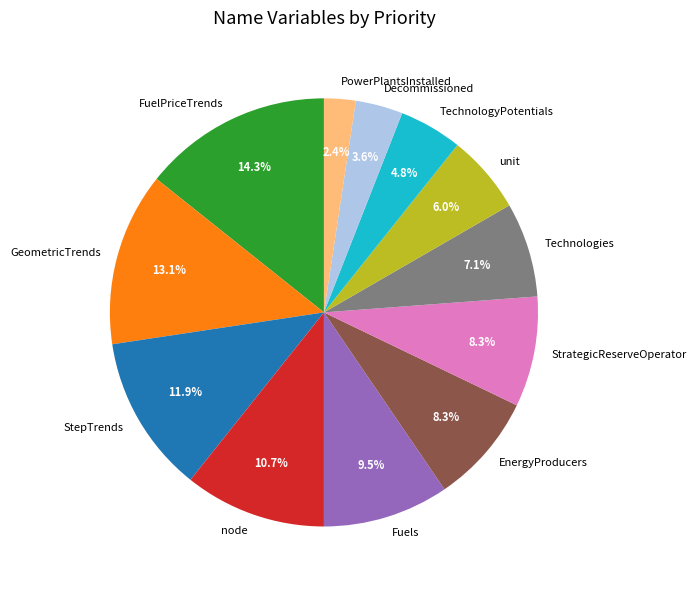

How many segments does this pie chart have?

12